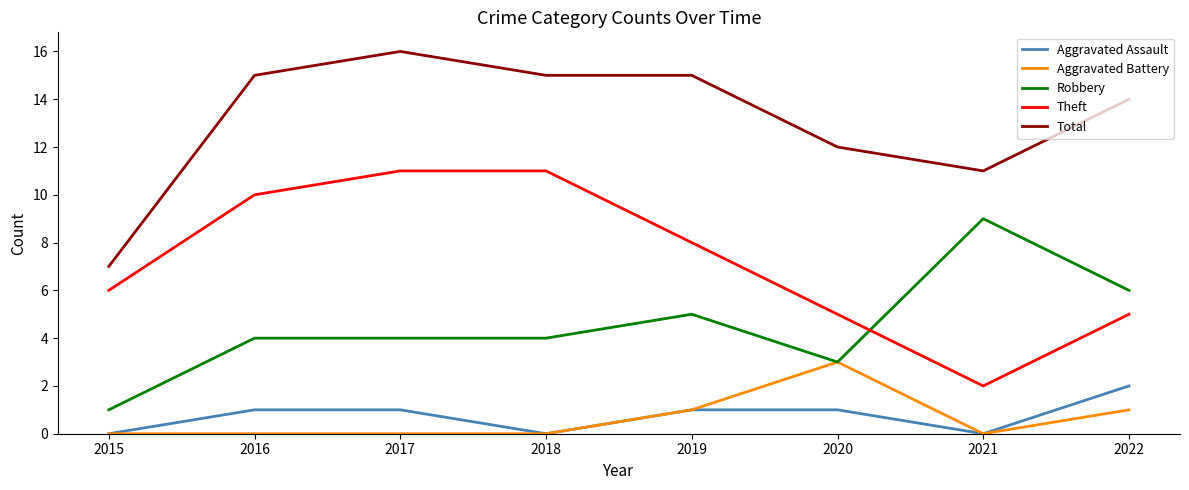

Read the Total value at 2019.

15